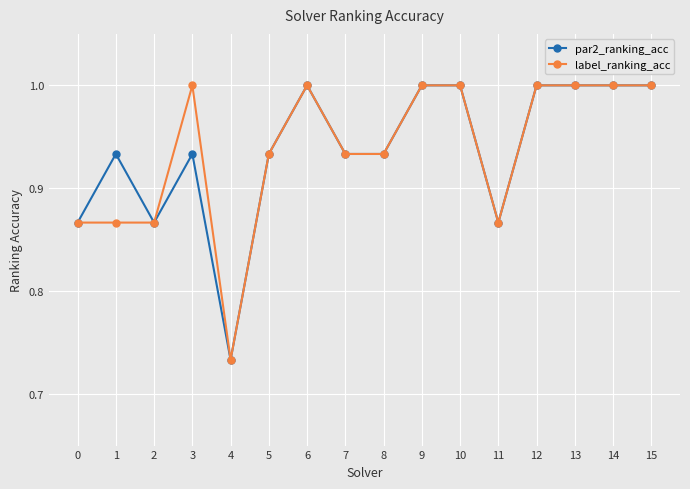

At which label is par2_ranking_acc closest to 0?

4